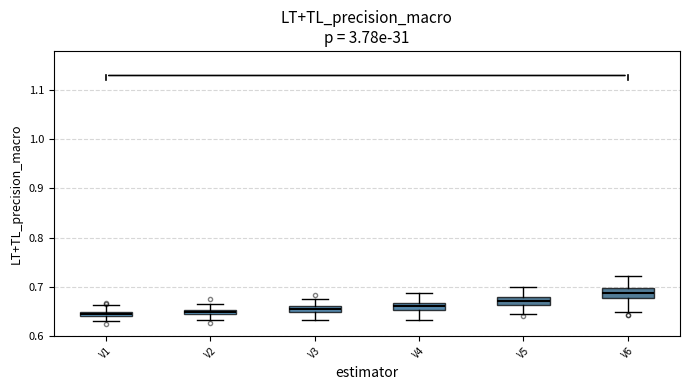

Where does the upper whisker of the box for V3 end on the y-axis? The values are not printed on the chart, so give them approximately, as read against the axis.

0.68